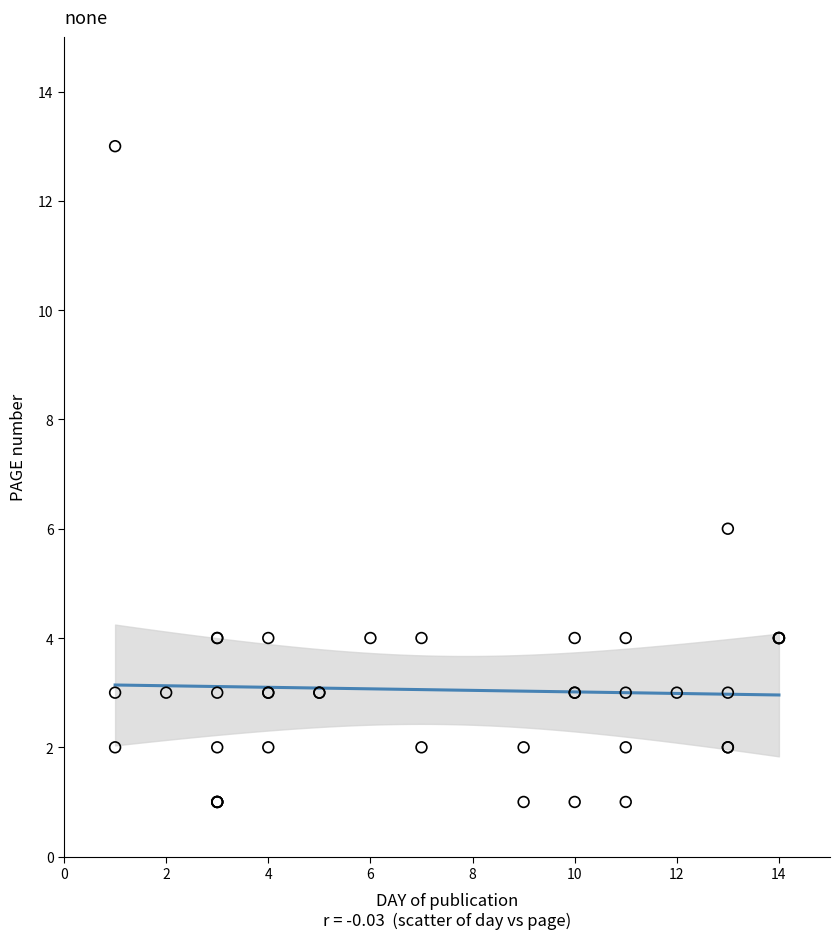

What Y value in the scatter plot is closest to 7?

6